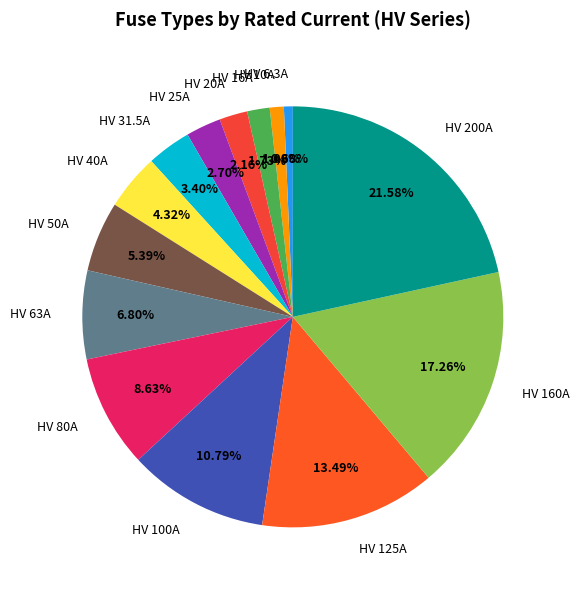

Is HV 160A the majority of the pie?

No